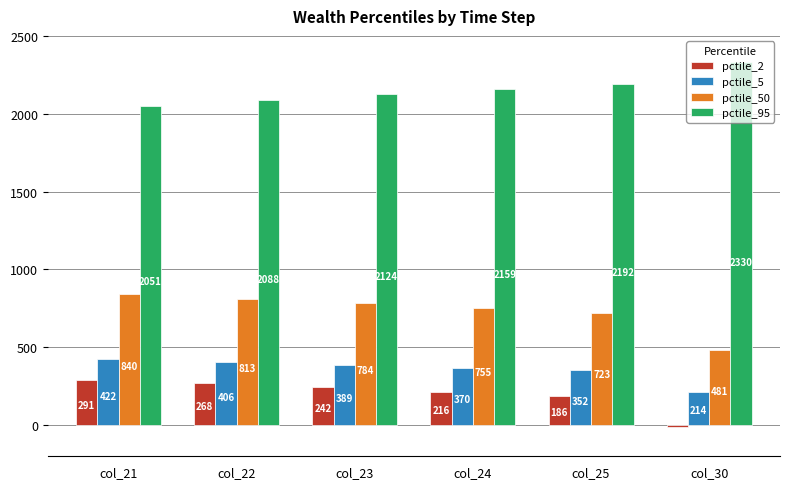

What are all the series names shown in the legend?

pctile_2, pctile_5, pctile_50, pctile_95